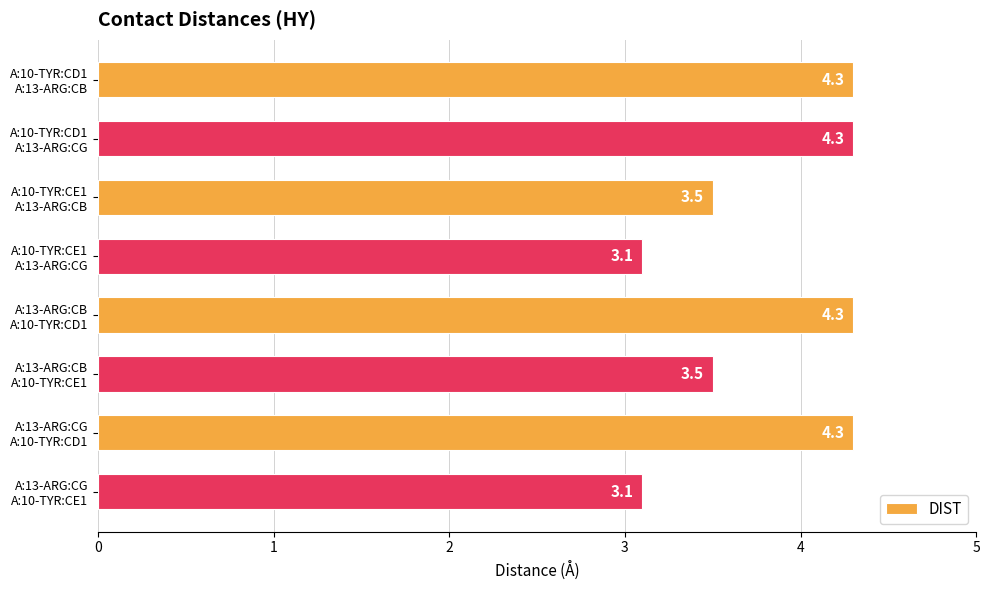

What is the difference between the maximum and minimum values?

1.2